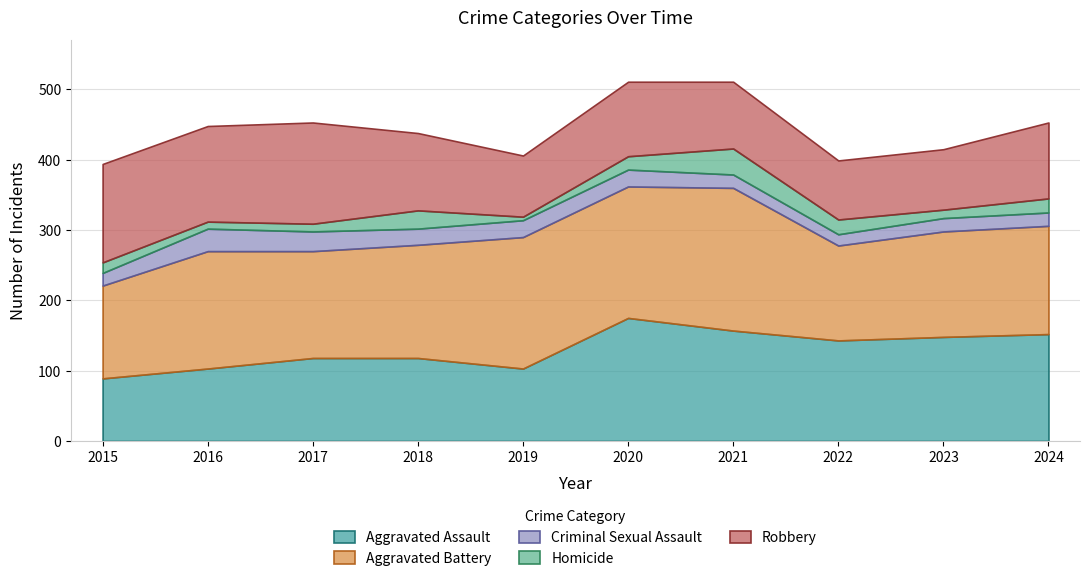

What is the sum of the Robbery values at 2017 and 2018?

254